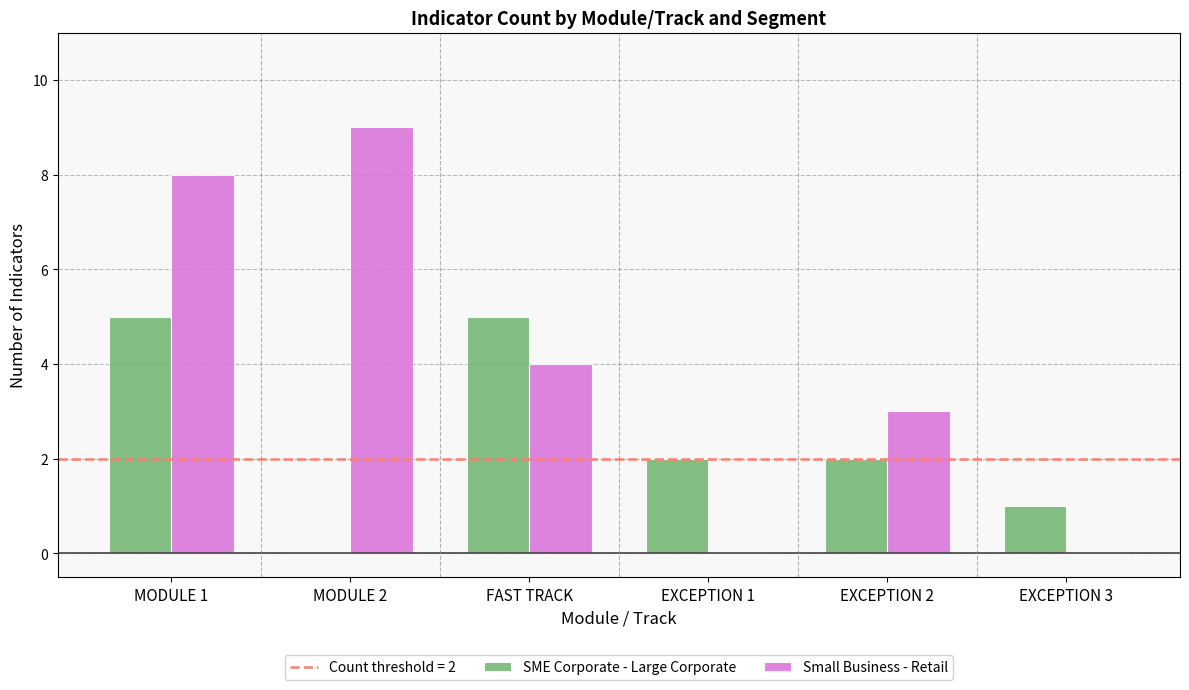

True or false: Small Business - Retail has a value of 9 at MODULE 2.

True